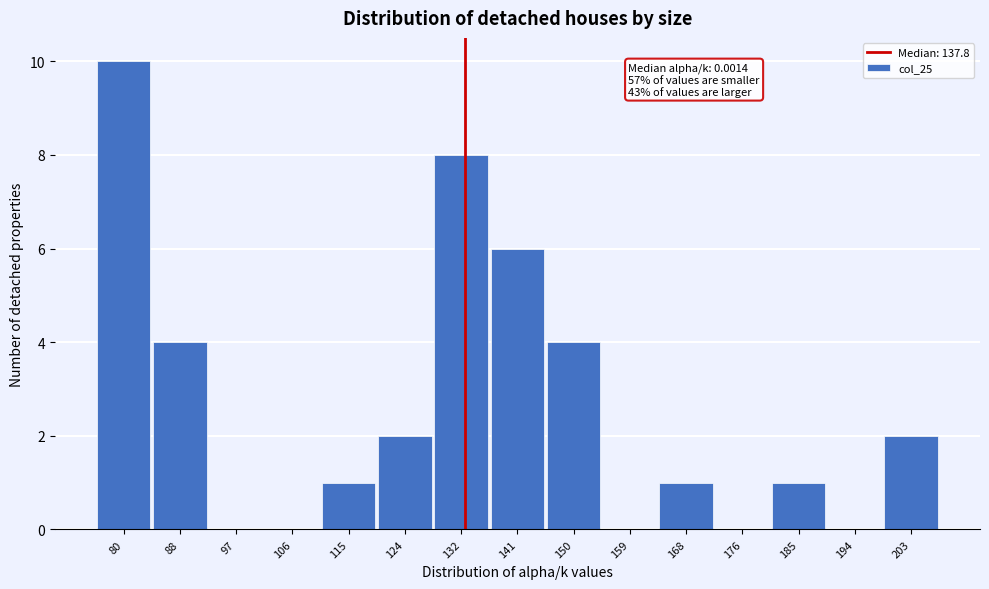

Reading right to left, extract all data points from this chart.

203=2	194=0	185=1	176=0	168=1	159=0	150=4	141=6	132=8	124=2	115=1	106=0	97=0	88=4	80=10